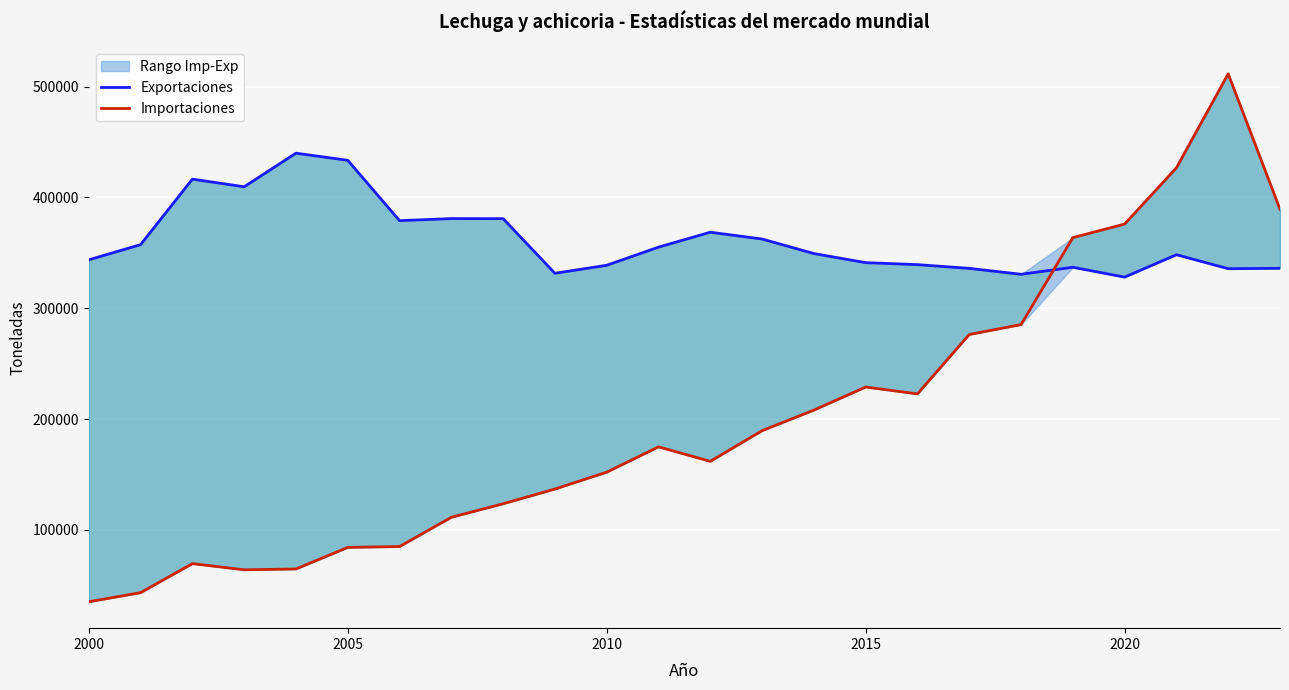

What is the maximum value for Importaciones?

511522.9